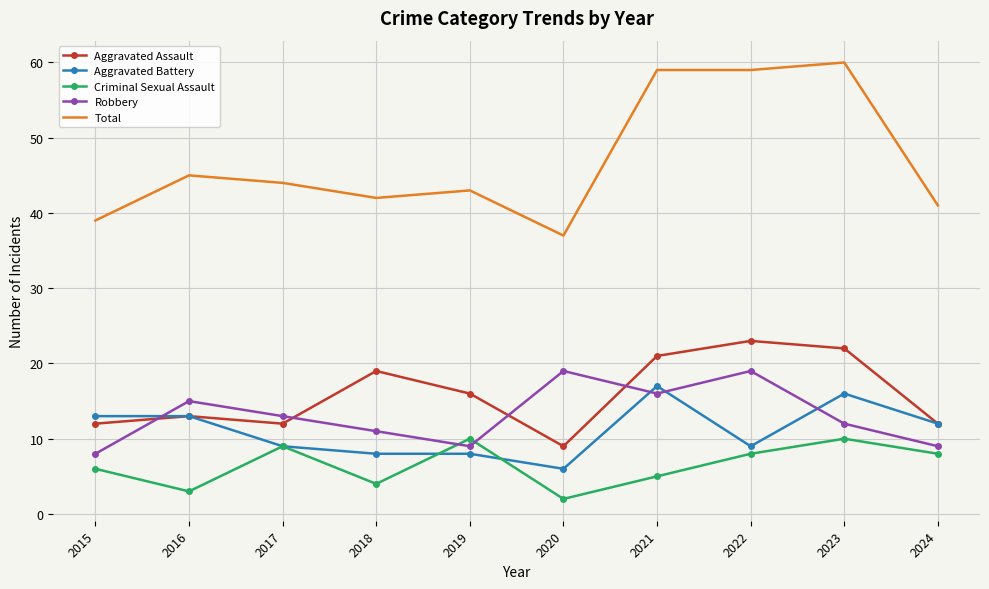

In Aggravated Assault, how many points are lower than both neighbors (excluding endpoints)?

2